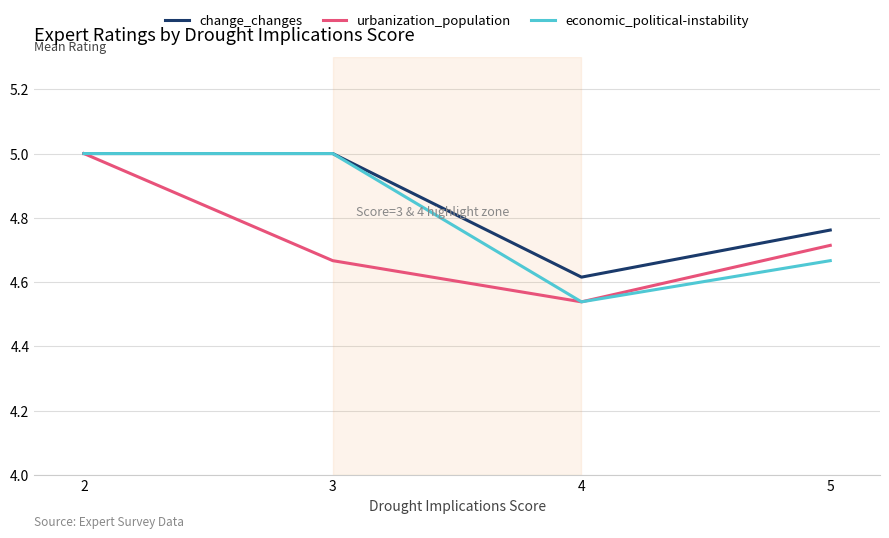

Rank the series by their average value, from highest to lowest.

change_changes, economic_political-instability, urbanization_population